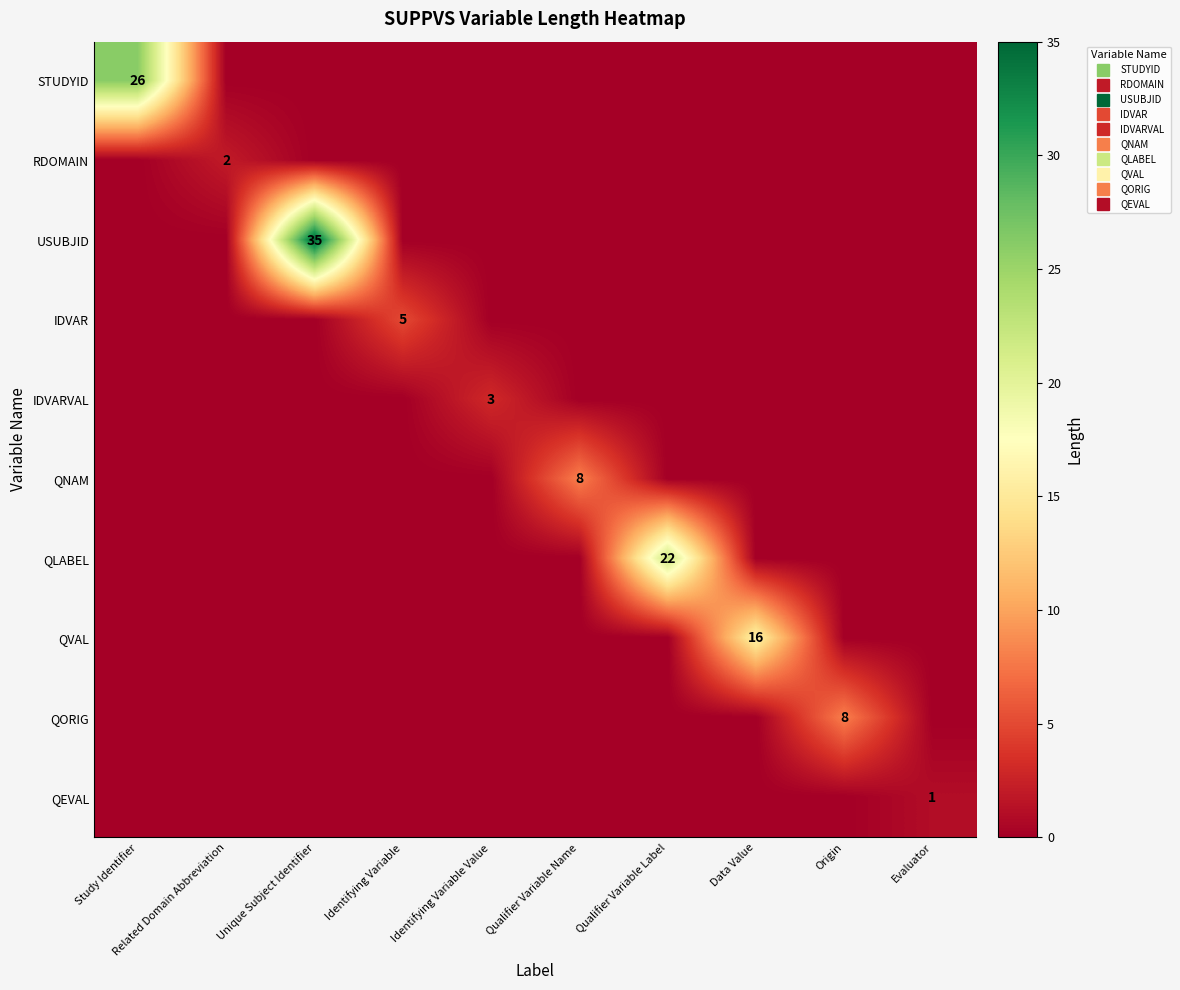

What is the difference between the IDVAR values at Identifying Variable and Qualifier Variable Label?

5